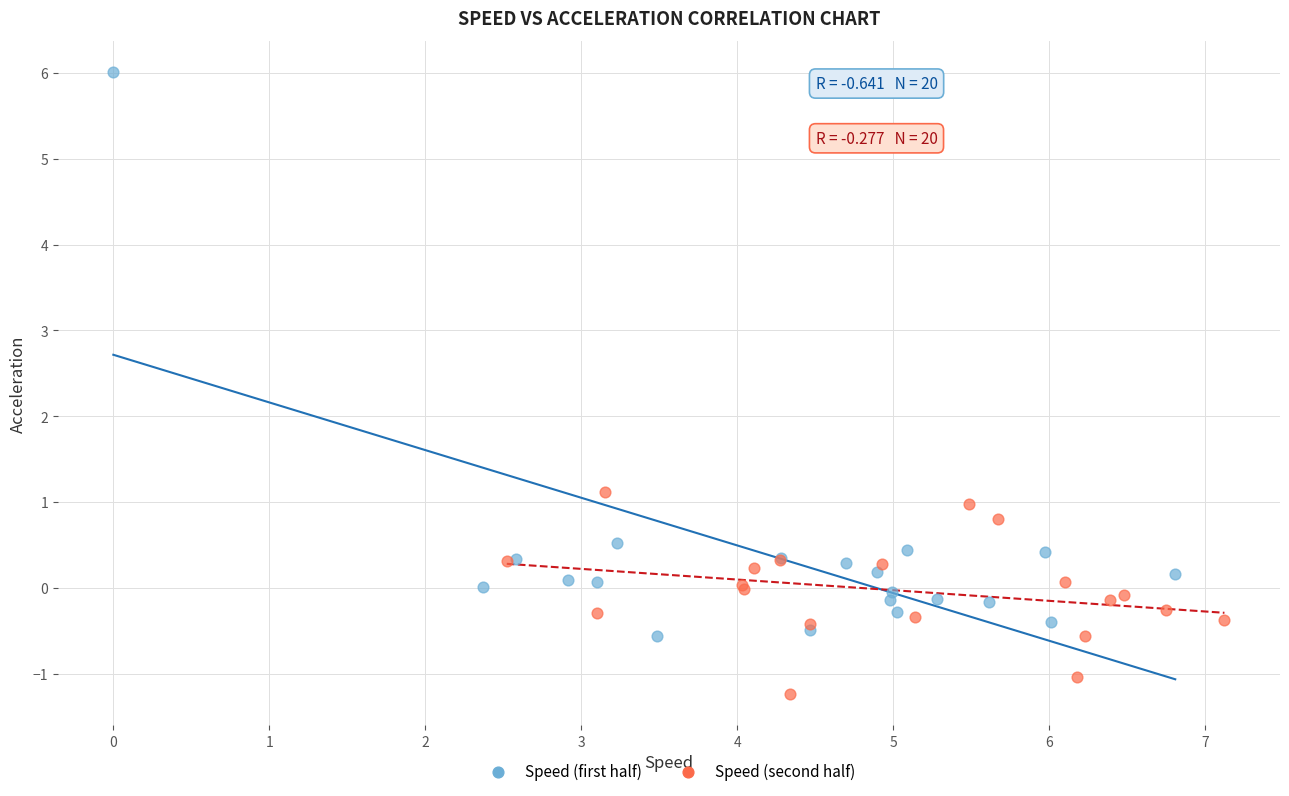

What are all the series names shown in the legend?

Speed (first half), Speed (second half)